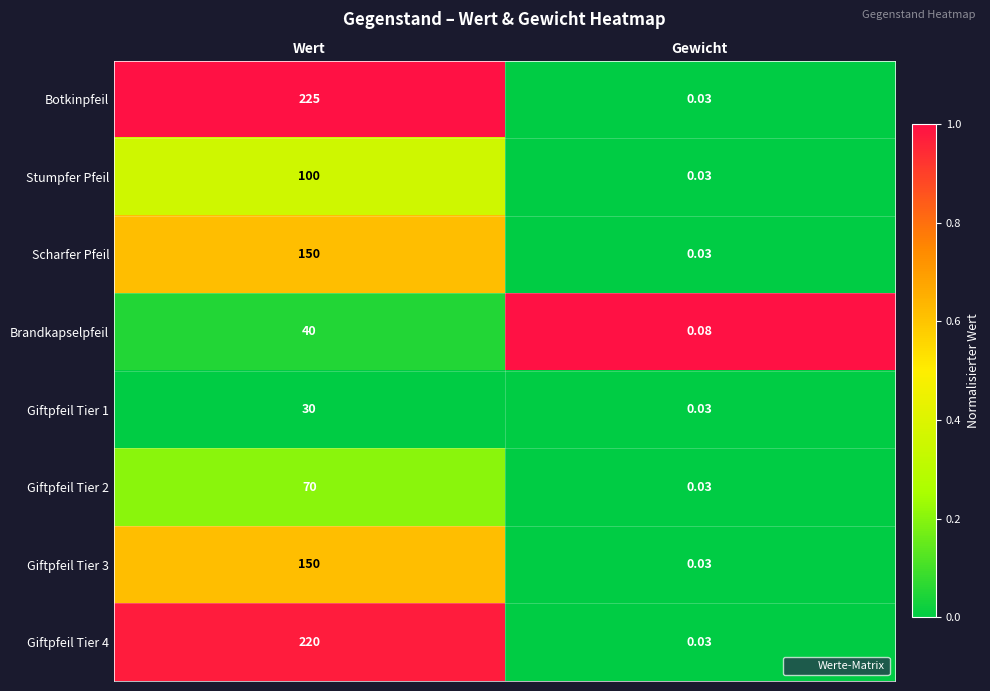

At which category is the sum across all series the highest?

Wert